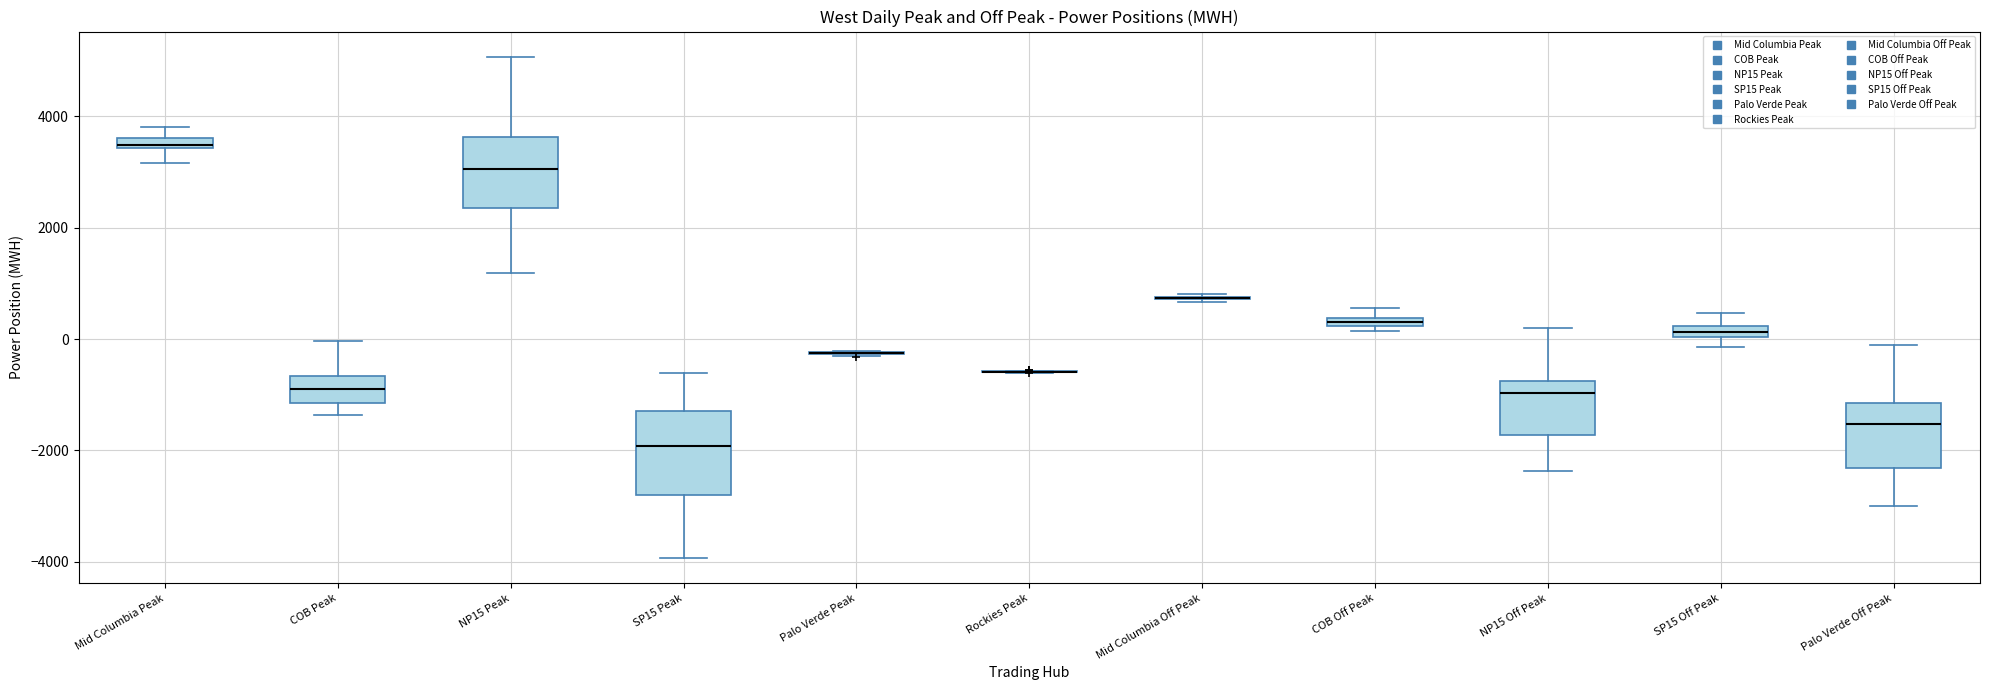

Where is the lower edge of the box for NP15 Peak on the y-axis? The values are not printed on the chart, so give them approximately, as read against the axis.

2400